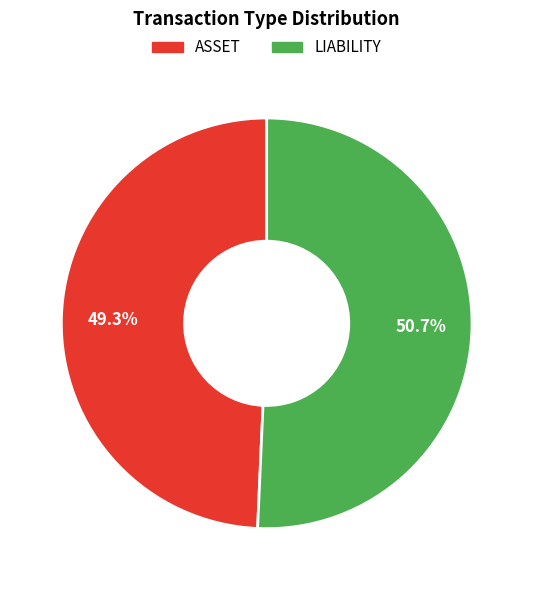

To the nearest percent, what is the combined percentage of LIABILITY and ASSET?

100%